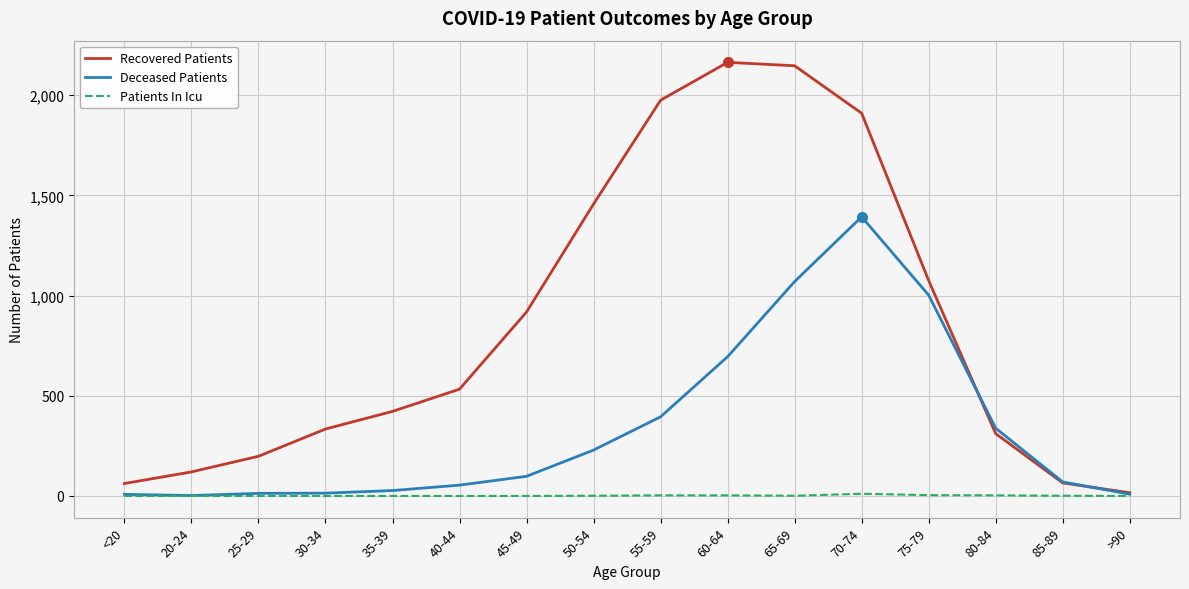

At which category is the sum across all series the highest?

70-74